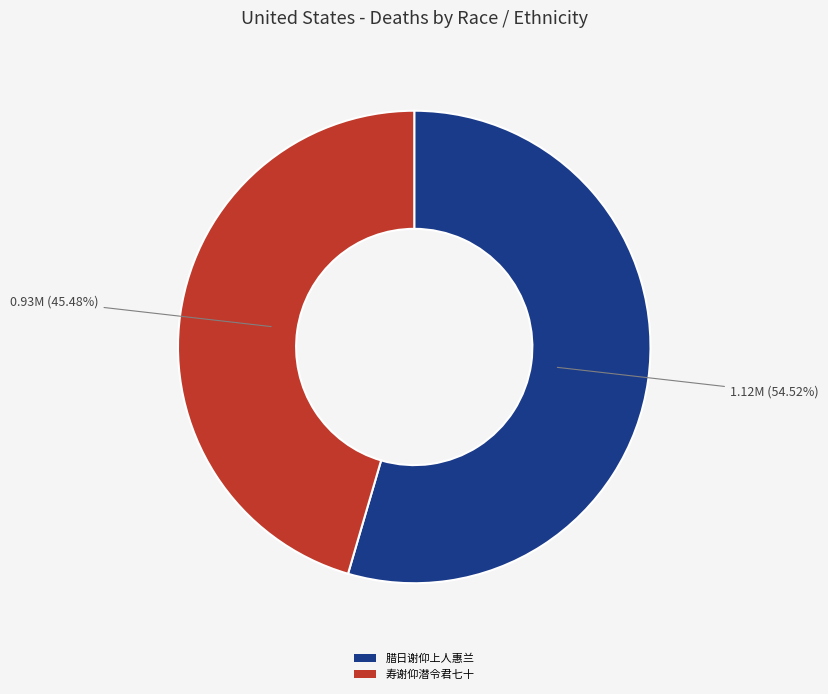

Is there any slice that represents more than half of the pie?

Yes